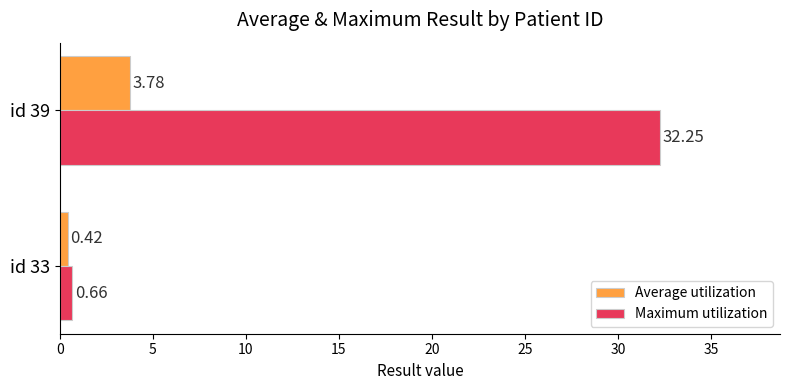

What is the sum of all Maximum utilization values?

32.9